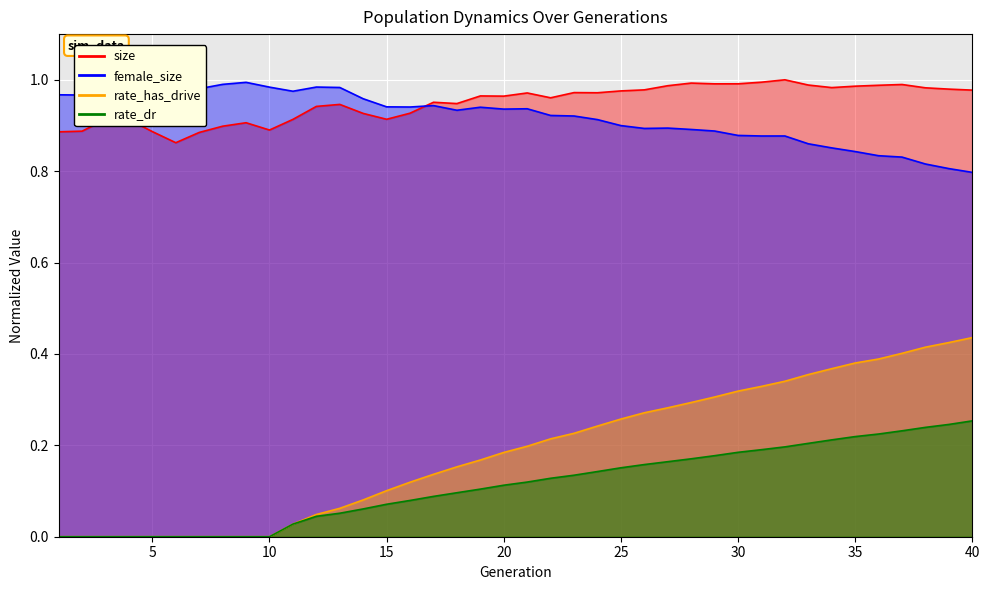

Reading right to left, transcribe all the data shown in this chart.

size: 40=1.0	39=1.0	38=1.0	37=1.0	36=1.0	35=1.0	34=1.0	33=1.0	32=1.0	31=1.0	30=1.0	29=1.0	28=1.0	27=1.0	26=1.0	25=1.0	24=1.0	23=1.0	22=1.0	21=1.0	20=1.0	19=1.0	18=0.9	17=1.0	16=0.9	15=0.9	14=0.9	13=0.9	12=0.9	11=0.9	10=0.9	9=0.9	8=0.9	7=0.9	6=0.9	5=0.9	4=0.9	3=0.9	2=0.9	1=0.9
female_size: 40=0.8	39=0.8	38=0.8	37=0.8	36=0.8	35=0.8	34=0.9	33=0.9	32=0.9	31=0.9	30=0.9	29=0.9	28=0.9	27=0.9	26=0.9	25=0.9	24=0.9	23=0.9	22=0.9	21=0.9	20=0.9	19=0.9	18=0.9	17=0.9	16=0.9	15=0.9	14=1.0	13=1.0	12=1.0	11=1.0	10=1.0	9=1.0	8=1.0	7=1.0	6=1.0	5=1.0	4=1.0	3=1.0	2=1.0	1=1.0
rate_dr: 40=0.3	39=0.2	38=0.2	37=0.2	36=0.2	35=0.2	34=0.2	33=0.2	32=0.2	31=0.2	30=0.2	29=0.2	28=0.2	27=0.2	26=0.2	25=0.2	24=0.1	23=0.1	22=0.1	21=0.1	20=0.1	19=0.1	18=0.1	17=0.1	16=0.1	15=0.1	14=0.1	13=0.1	12=0.0	11=0.0	10=0.0	9=0.0	8=0.0	7=0.0	6=0.0	5=0.0	4=0.0	3=0.0	2=0.0	1=0.0
rate_has_drive: 40=0.4	39=0.4	38=0.4	37=0.4	36=0.4	35=0.4	34=0.4	33=0.4	32=0.3	31=0.3	30=0.3	29=0.3	28=0.3	27=0.3	26=0.3	25=0.3	24=0.2	23=0.2	22=0.2	21=0.2	20=0.2	19=0.2	18=0.2	17=0.1	16=0.1	15=0.1	14=0.1	13=0.1	12=0.0	11=0.0	10=0.0	9=0.0	8=0.0	7=0.0	6=0.0	5=0.0	4=0.0	3=0.0	2=0.0	1=0.0